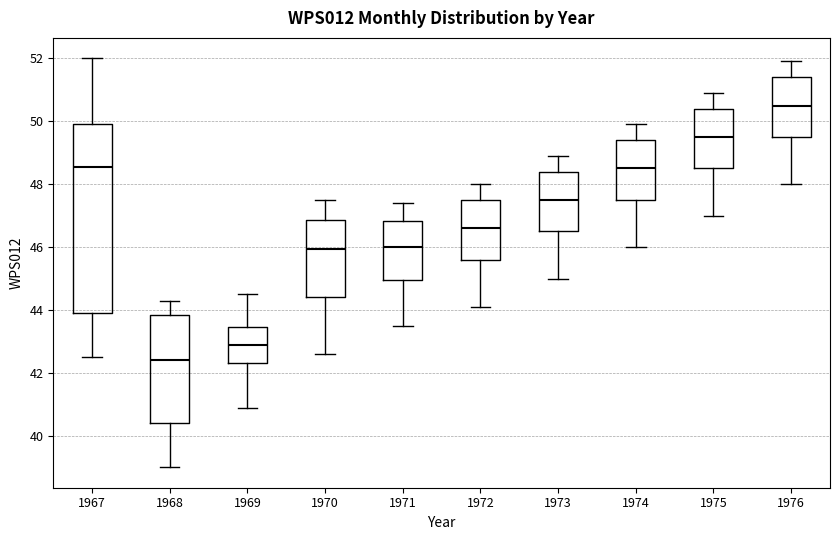

Reading left to right, read every box against the y-axis: the position of its median line, the range the box covers, and the ends of its whiskers. The values are not printed on the chart, so give them approximately, as read against the axis.

1967: median 48.6, box 44.0 to 50.0, whiskers 42.6 to 52.0
1968: median 42.4, box 40.4 to 43.8, whiskers 39.0 to 44.4
1969: median 43.0, box 42.4 to 43.4, whiskers 41.0 to 44.6
1970: median 46.0, box 44.4 to 46.8, whiskers 42.6 to 47.6
1971: median 46.0, box 45.0 to 46.8, whiskers 43.6 to 47.4
1972: median 46.6, box 45.6 to 47.6, whiskers 44.2 to 48.0
1973: median 47.6, box 46.6 to 48.4, whiskers 45.0 to 49.0
1974: median 48.6, box 47.6 to 49.4, whiskers 46.0 to 50.0
1975: median 49.6, box 48.6 to 50.4, whiskers 47.0 to 51.0
1976: median 50.6, box 49.6 to 51.4, whiskers 48.0 to 52.0